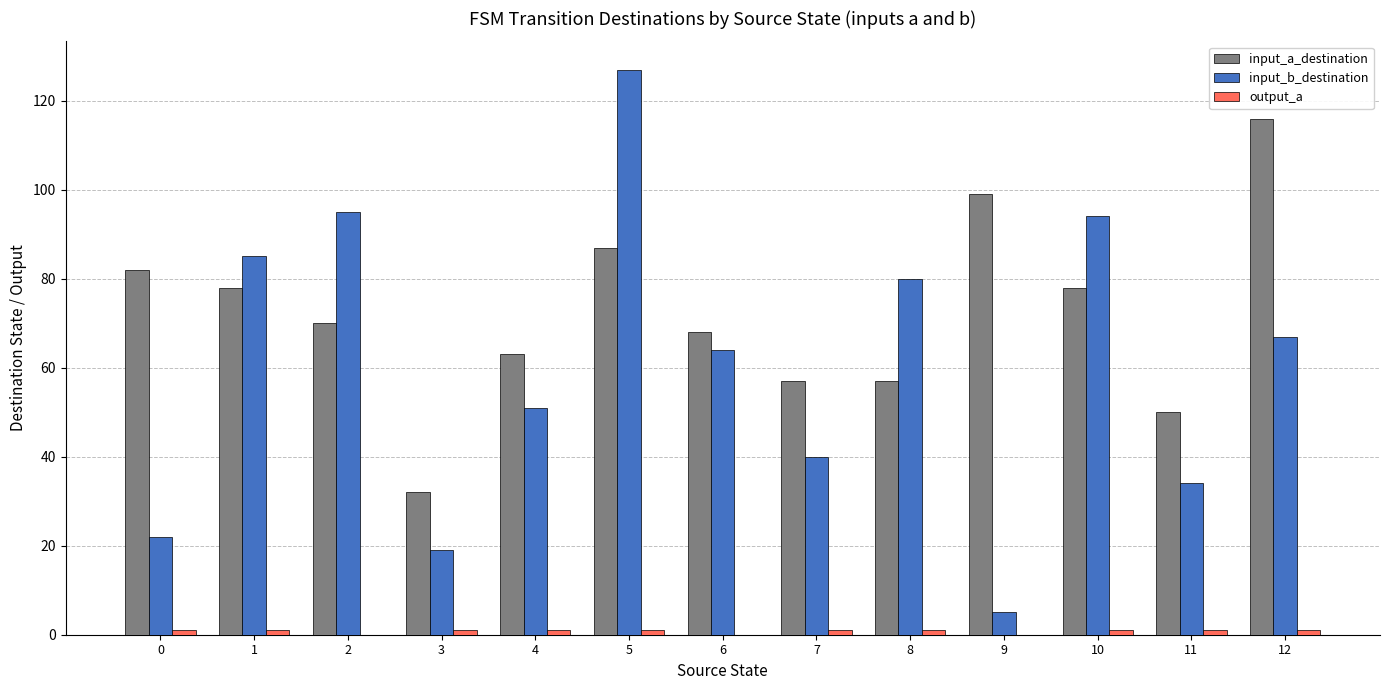

What is the sum of all input_a_destination values?

937